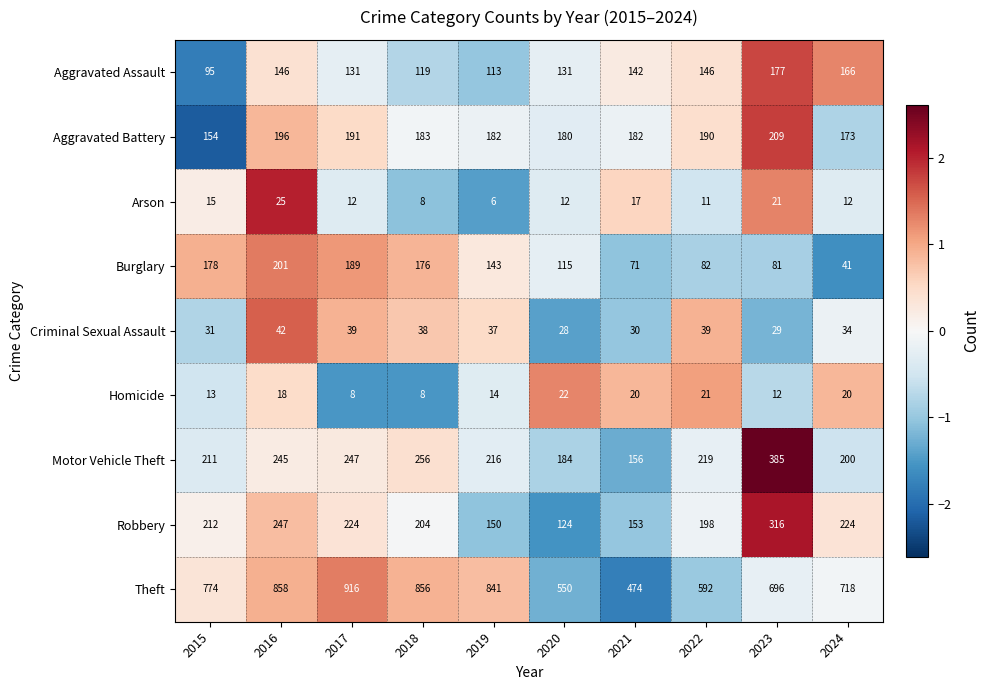

What is the difference between the Criminal Sexual Assault values at 2015 and 2016?

11